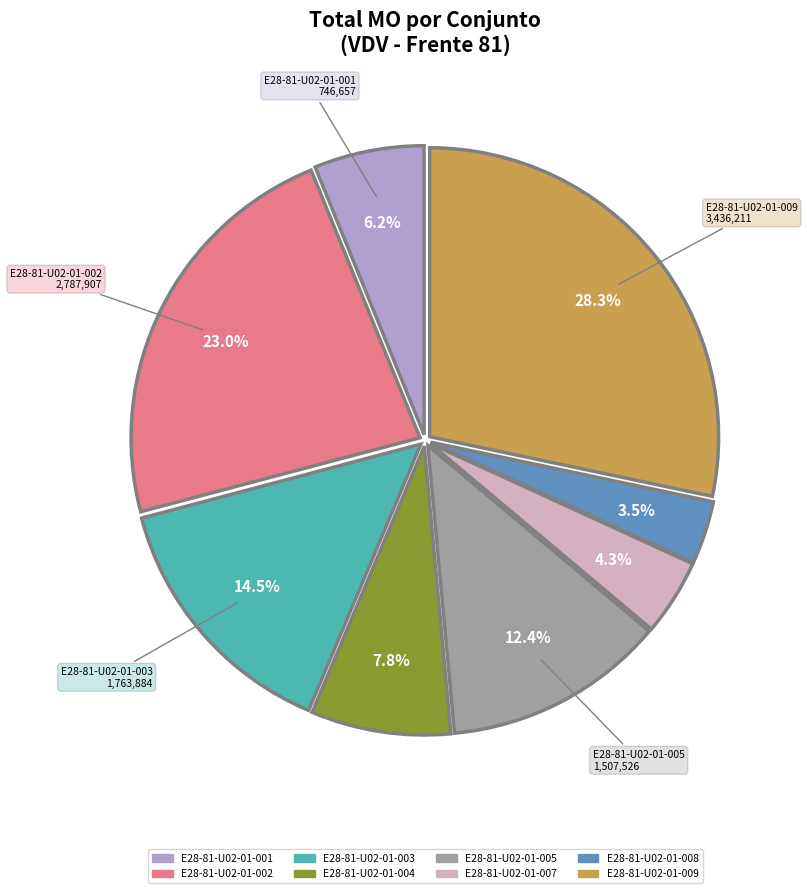

To the nearest percent, what is the combined percentage of E28-81-U02-01-004 and E28-81-U02-01-009?

36%